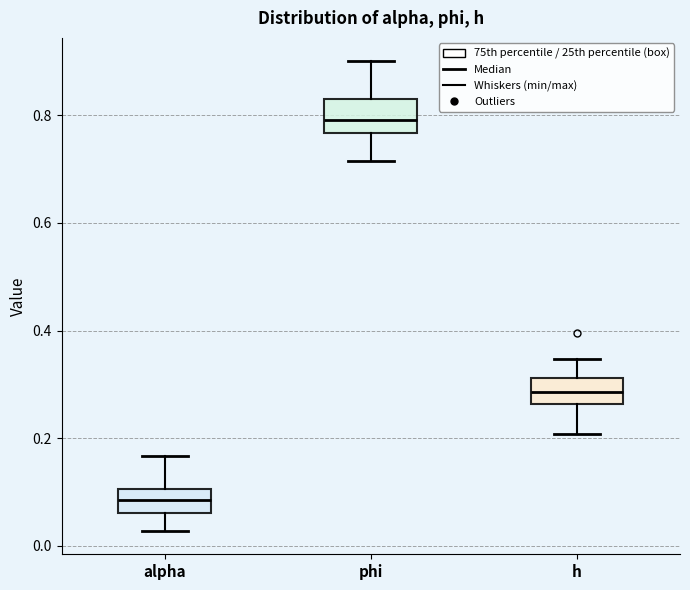

Which box has the highest median line?

phi